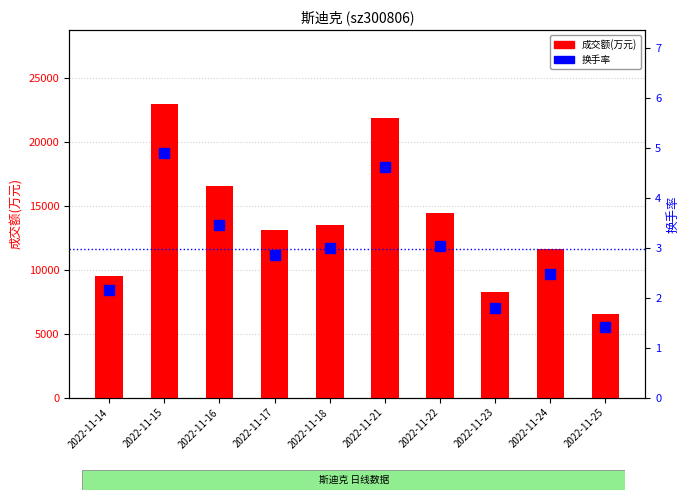

What is the difference between the 成交额(万元) values at 2022-11-22 and 2022-11-23?

6206.0